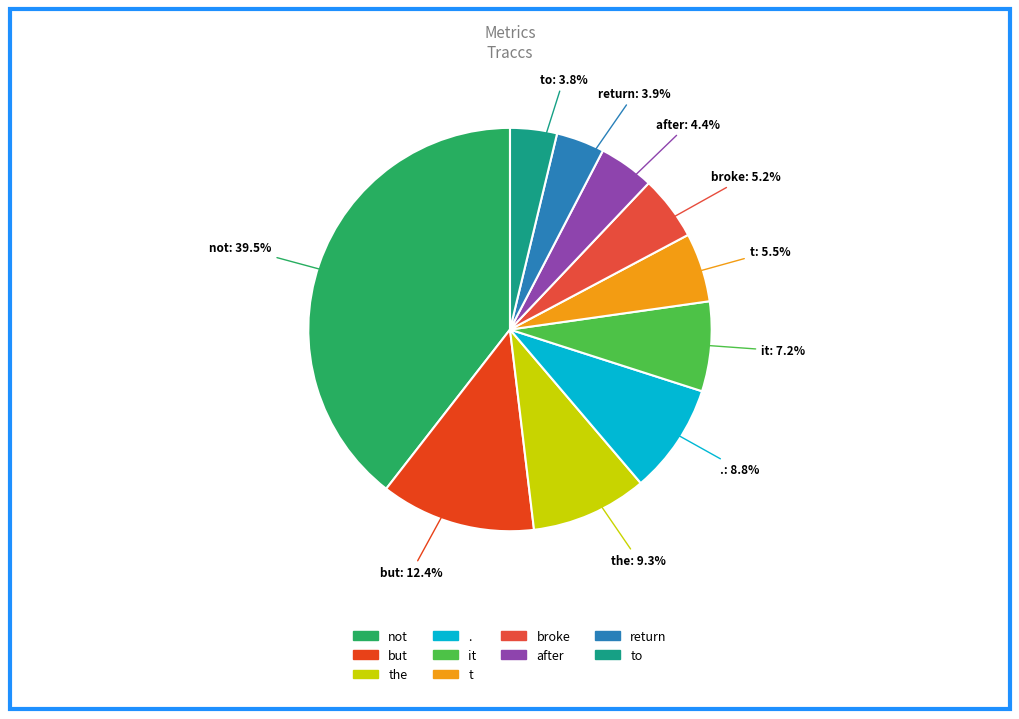

Does any single category account for the majority?

No